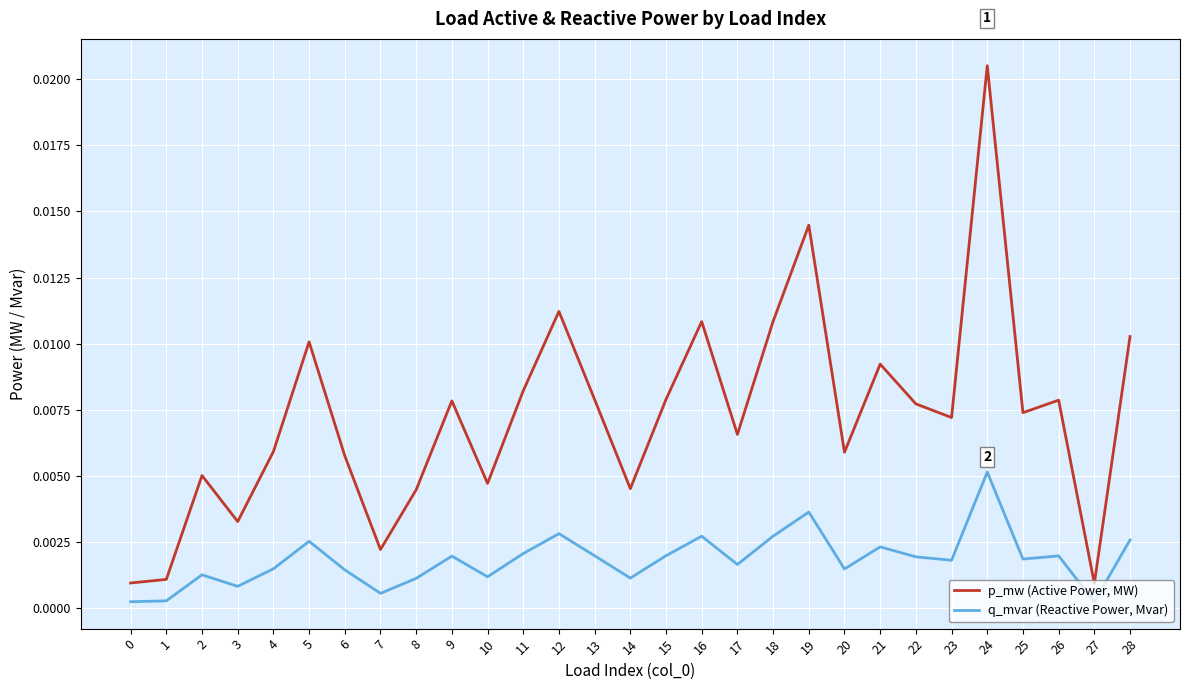

True or false: p_mw (Active Power, MW) and q_mvar (Reactive Power, Mvar) intersect in this chart.

False